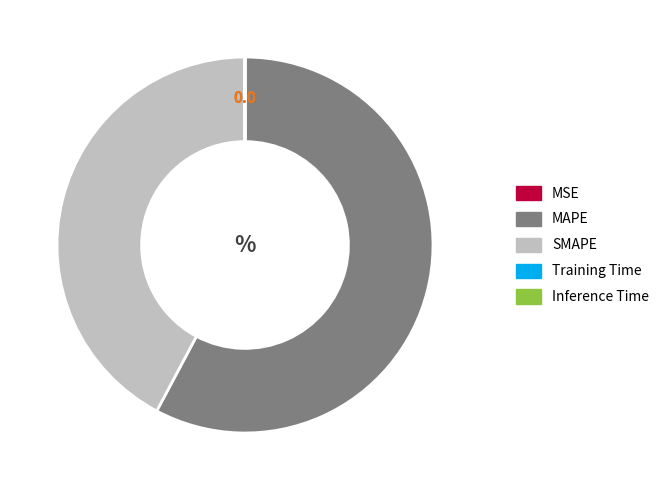

The MAPE slice represents 52% of the pie. True or false?

False